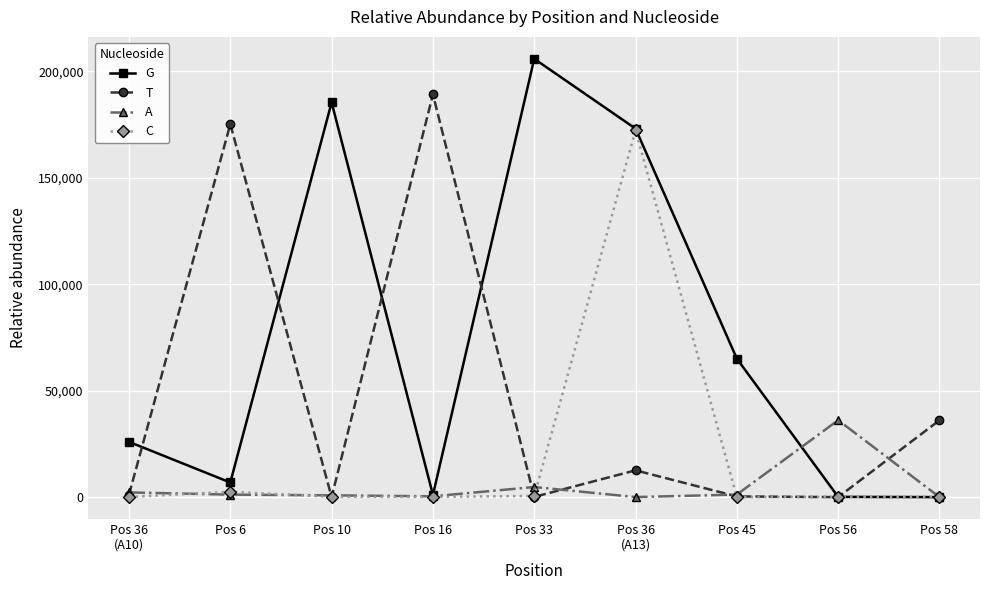

How many distinct data groups are displayed?

4